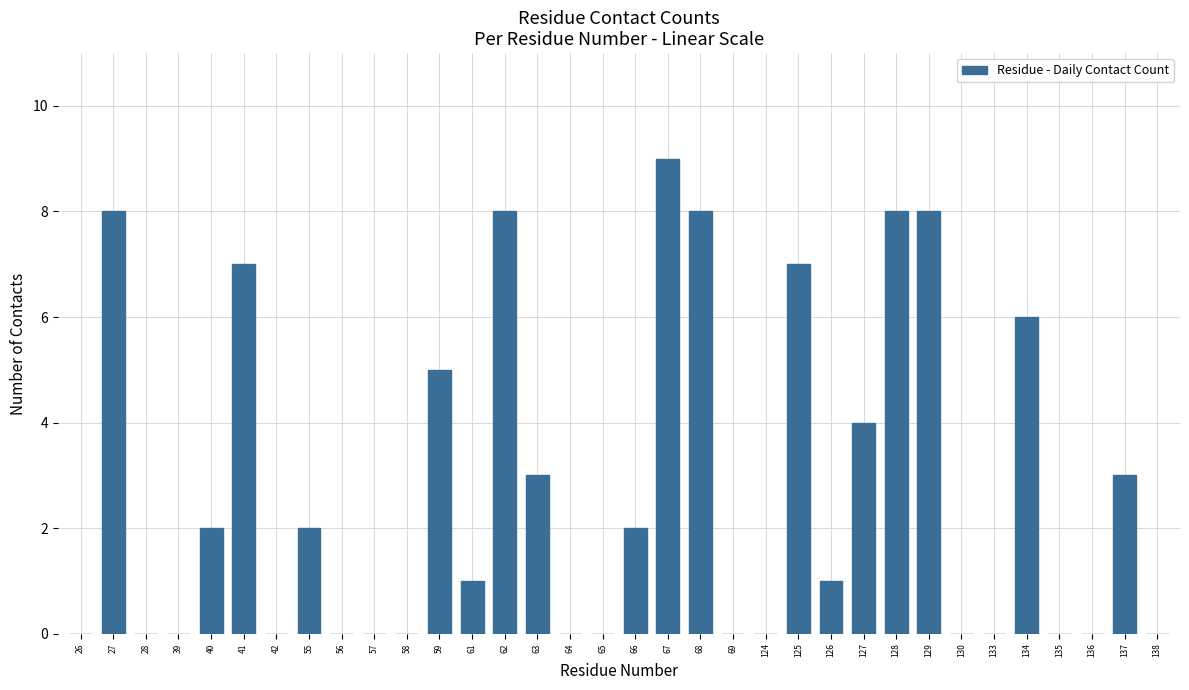

What is the maximum value shown in the chart?

9